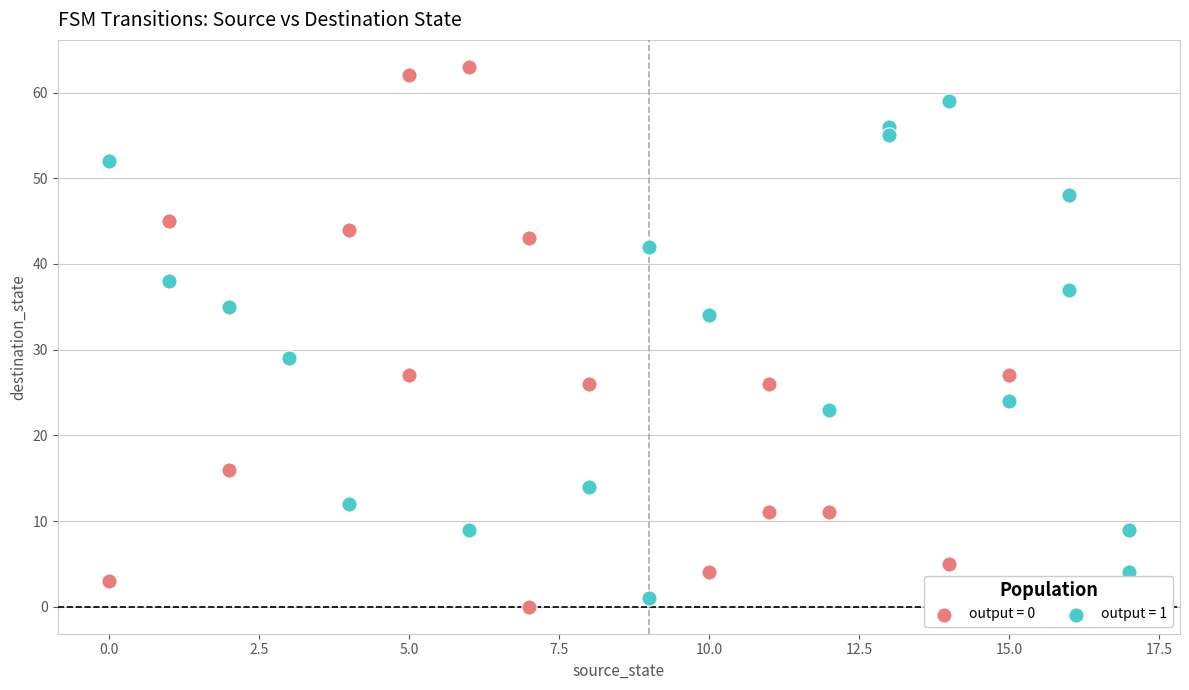

Which series contains the lowest Y value?

output = 0